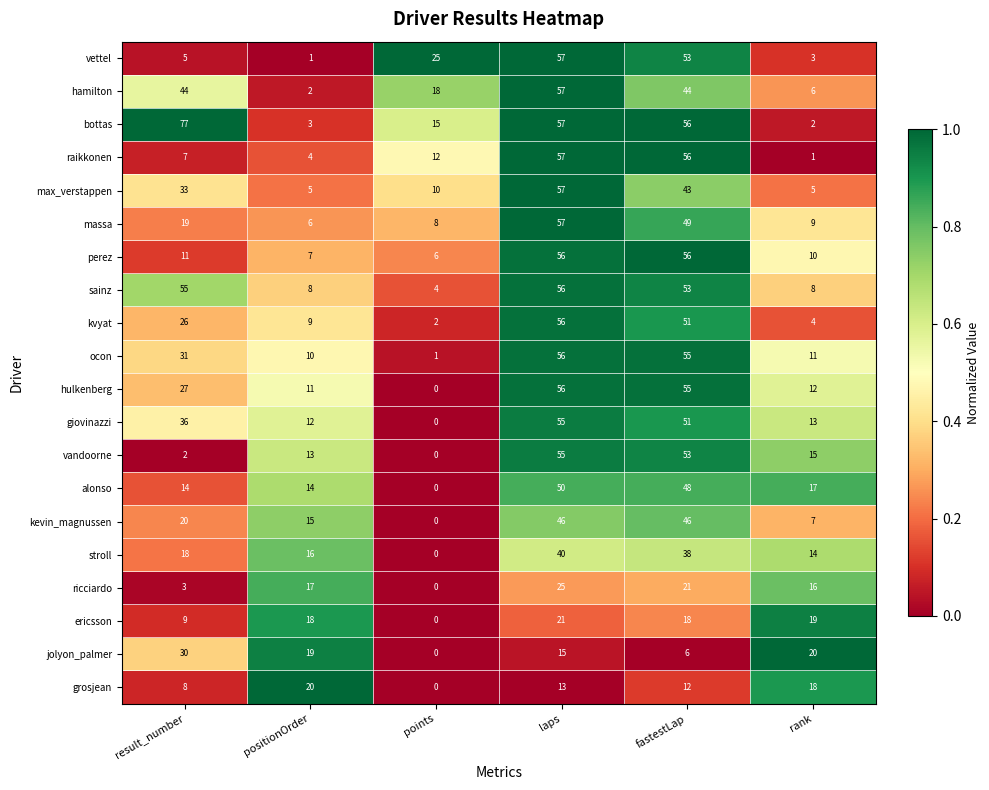

Where is kvyat nearest to the value 29?

result_number